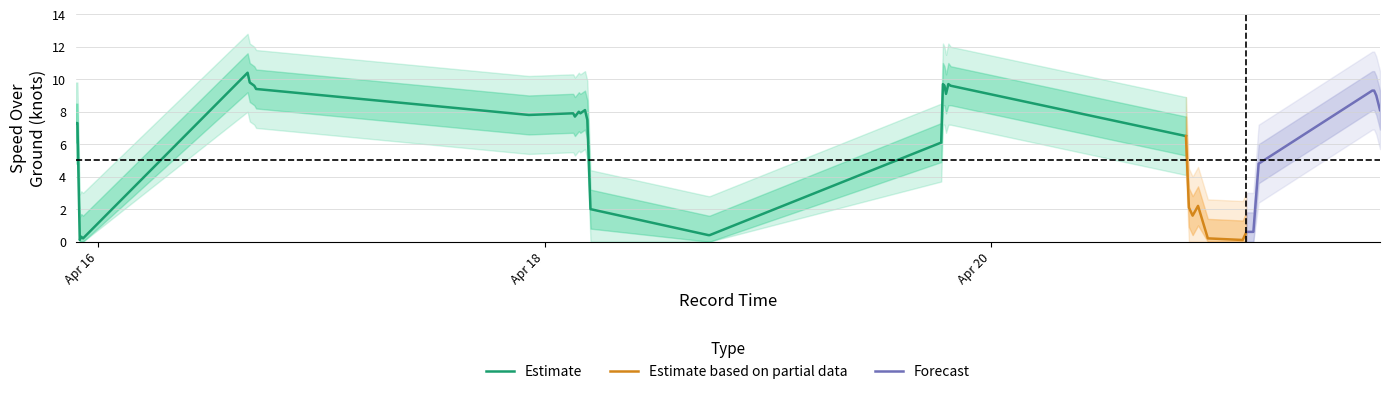

How many data points in SOG_center are above 7?

24